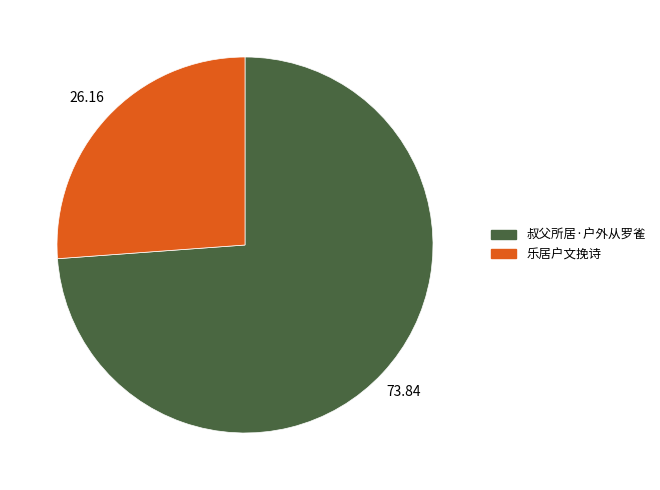

Do 乐居户文挽诗 and 叔父所居·户外从罗雀 together represent more than half of the pie?

Yes